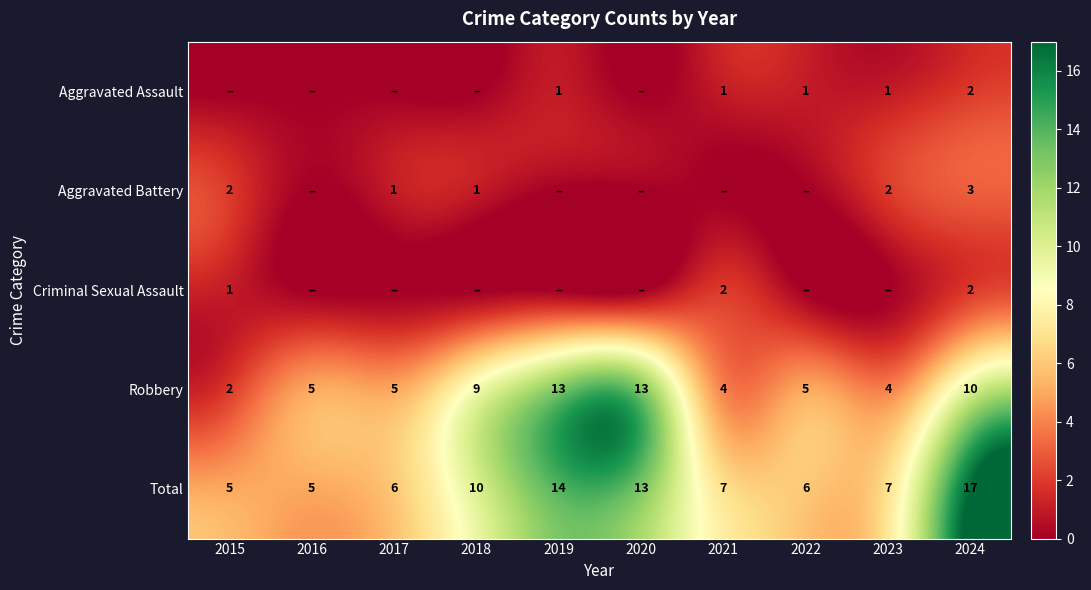

What is the spread (max minus min) of values at 2024?

15